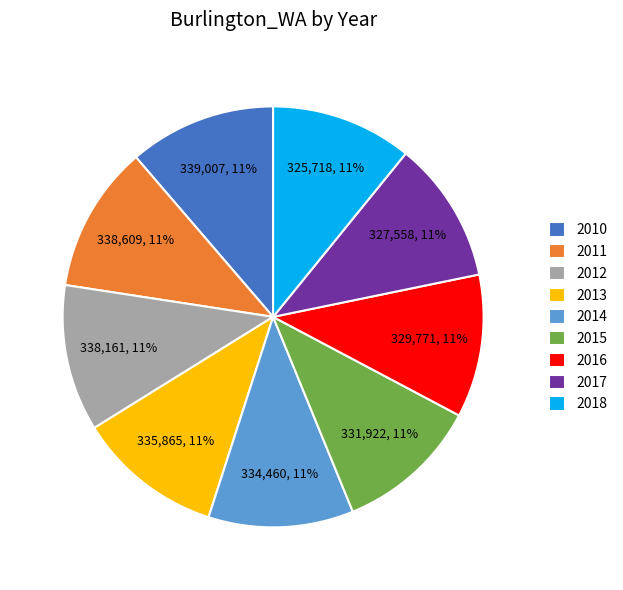

True or false: 2014 accounts for 1% of the total.

False